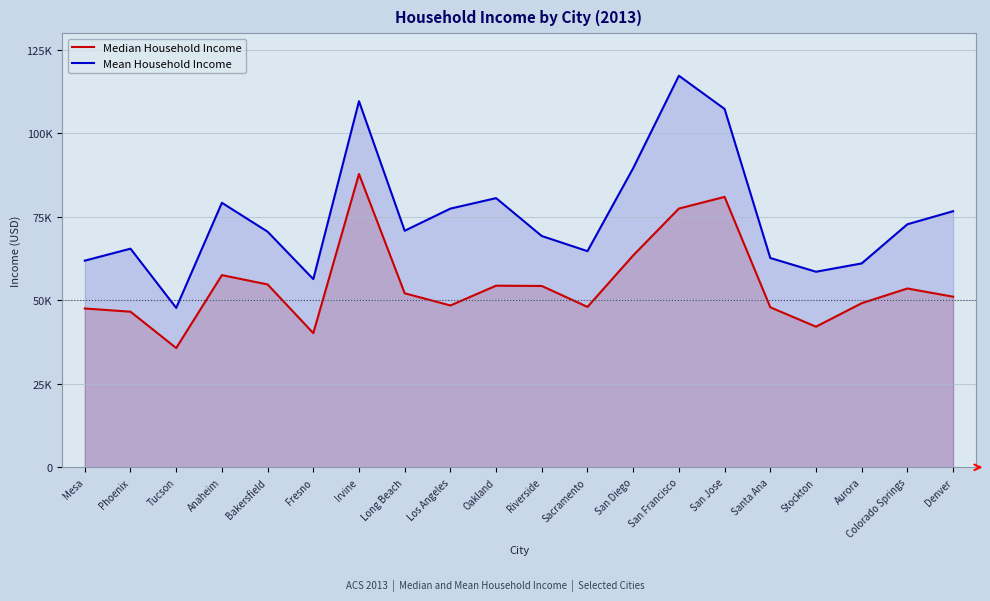

What are all the series names shown in the legend?

Median Household Income, Mean Household Income